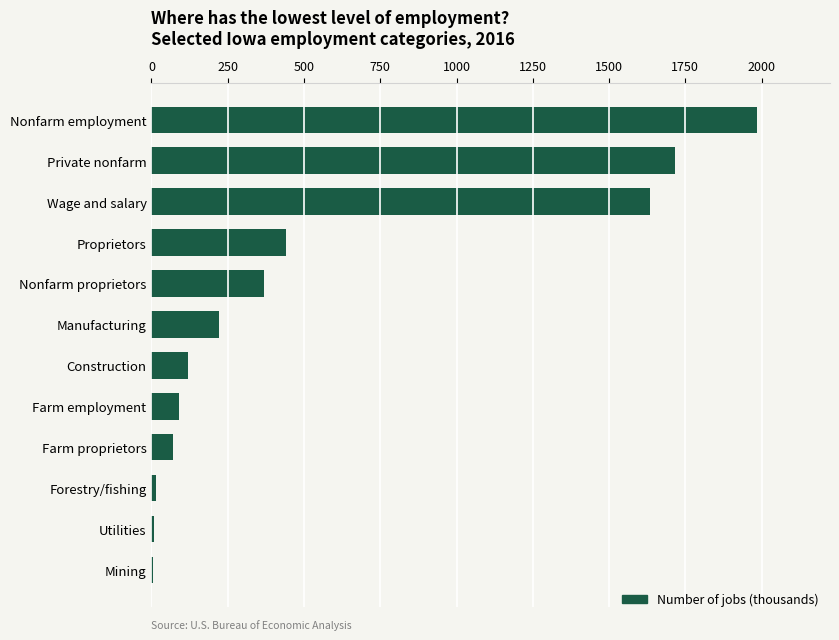

What is the sum of the values at Private nonfarm and Nonfarm proprietors?

2085.2